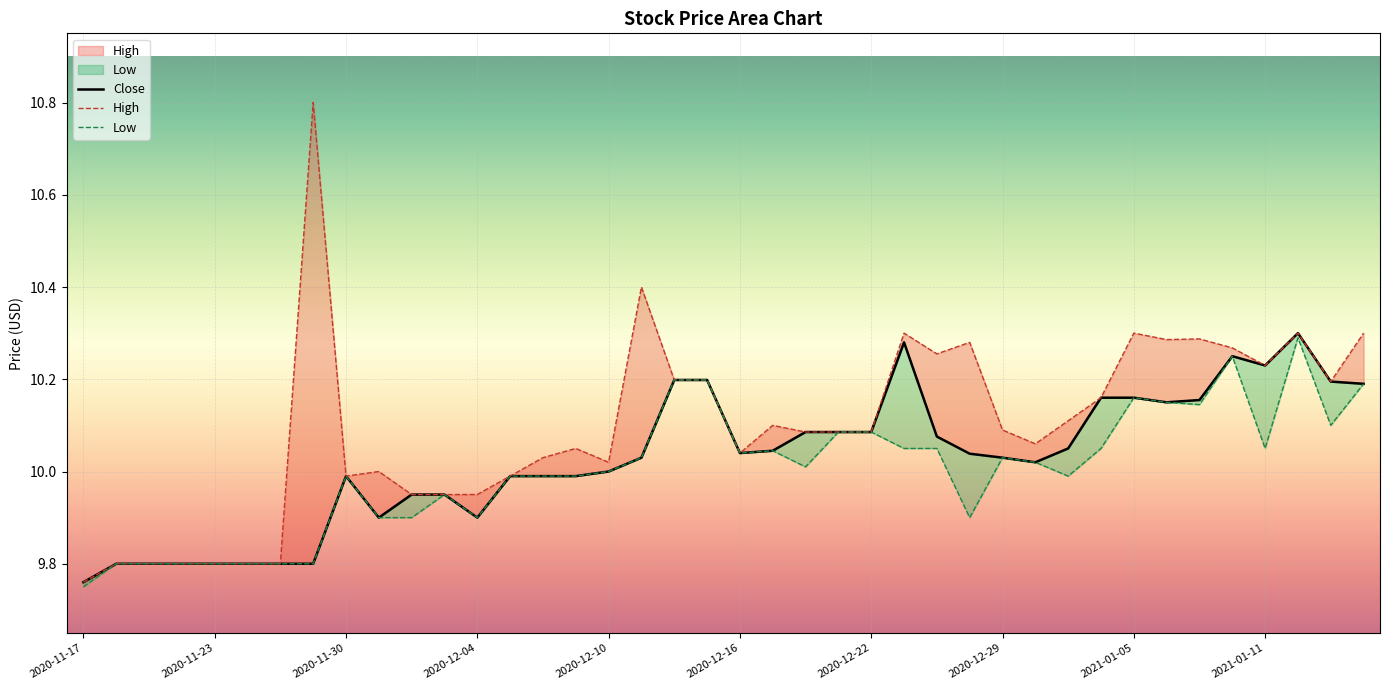

List the series in order of their peak value, lowest first.

Low, Close, High